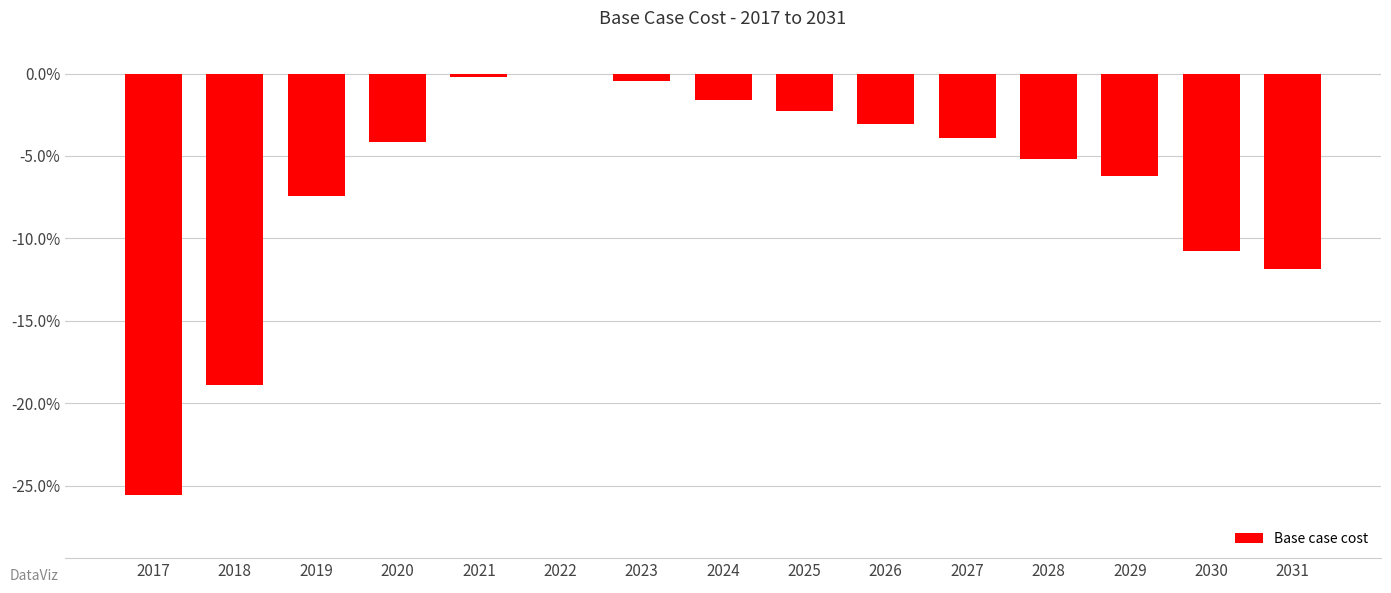

Where does the data first go above -4?

2021